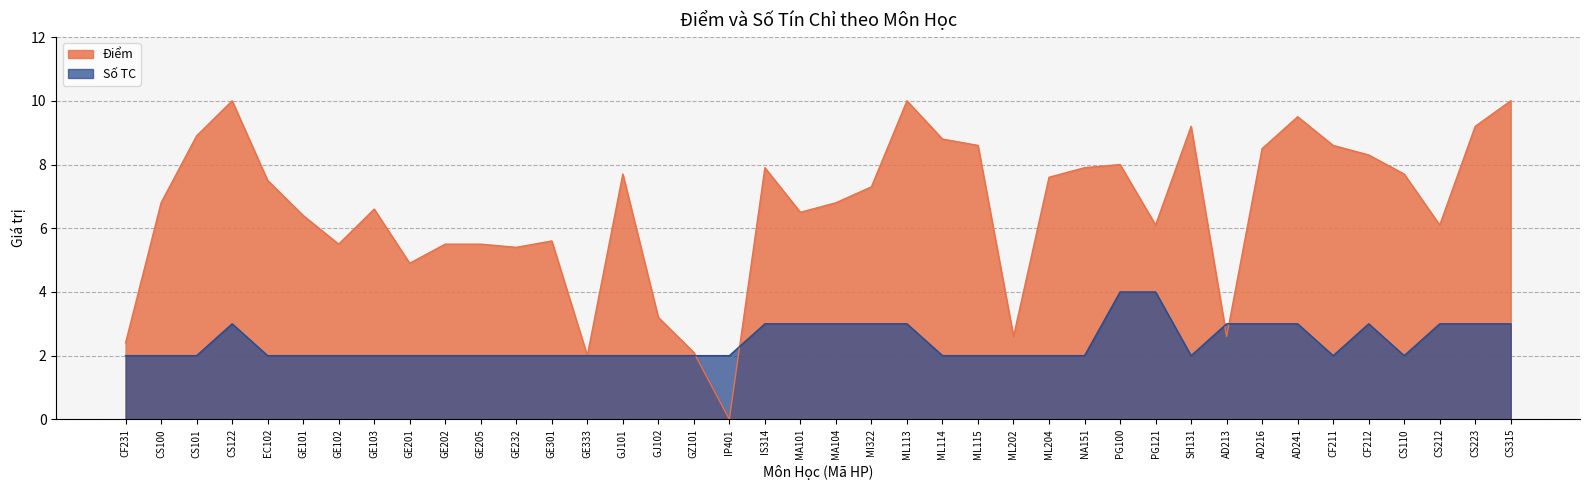

Between MA104 and CF212, which series saw the biggest shift?

Điểm